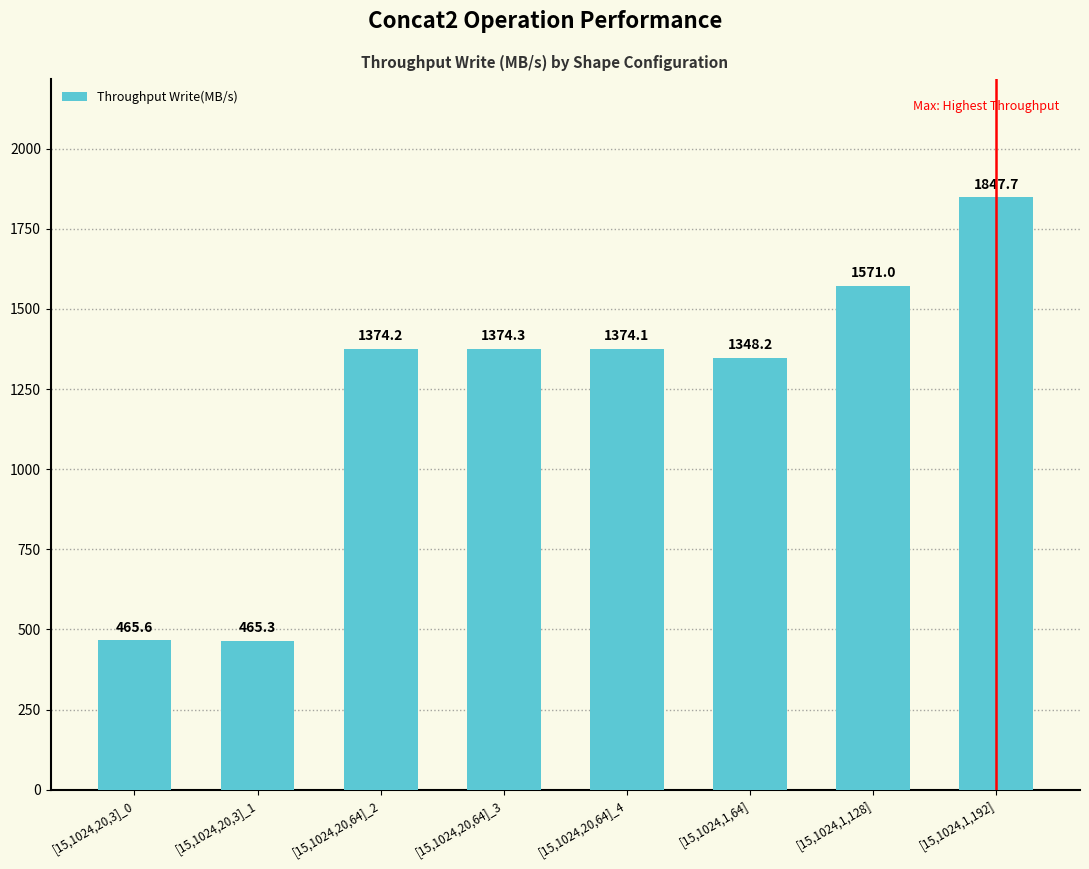

How many values are below 1374?

3